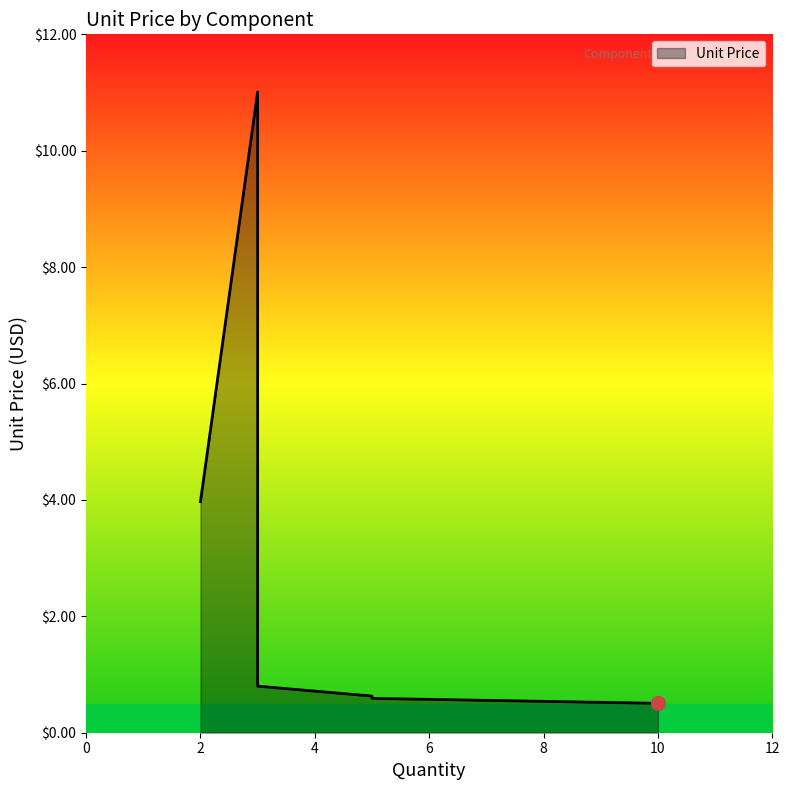

Between NE555P and AS78L05RTR-G1, which is larger?

NE555P